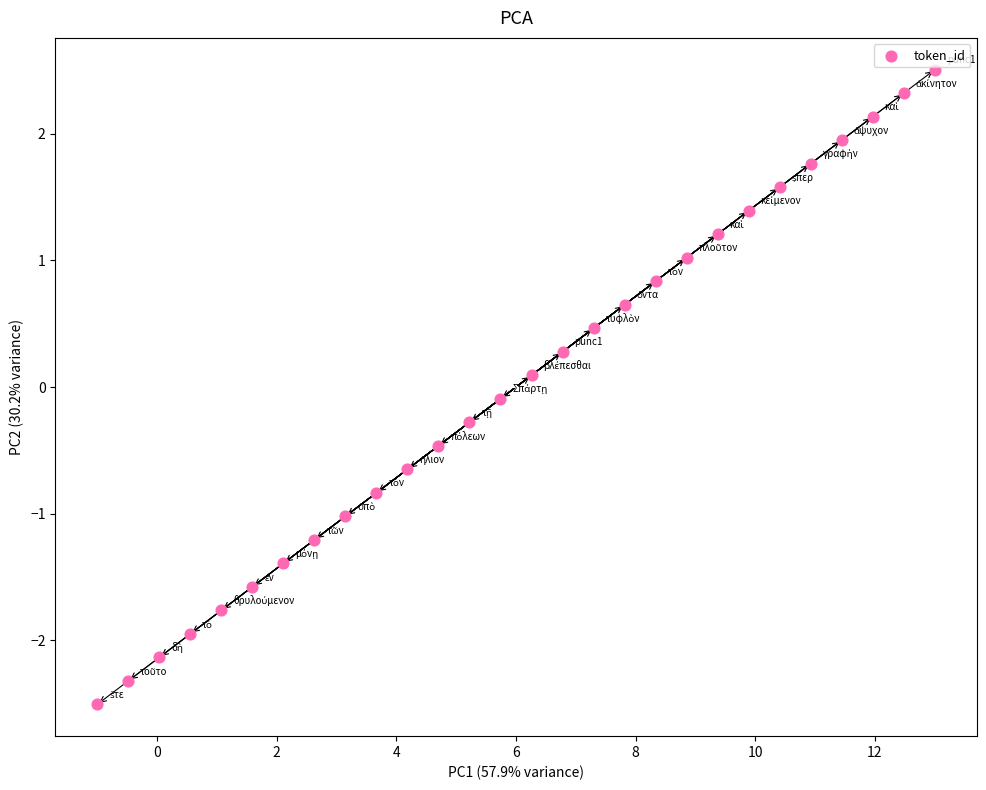

What is the range of X values (max minus min)?

14.0